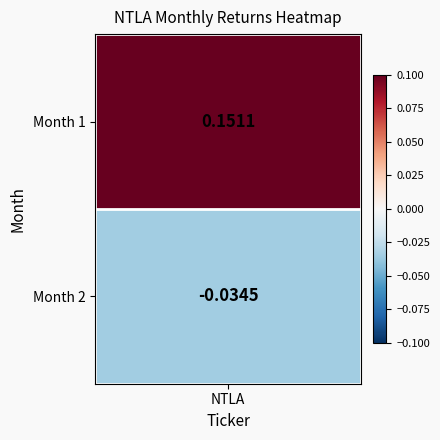

True or false: the data shows 0.2 at 1.

True